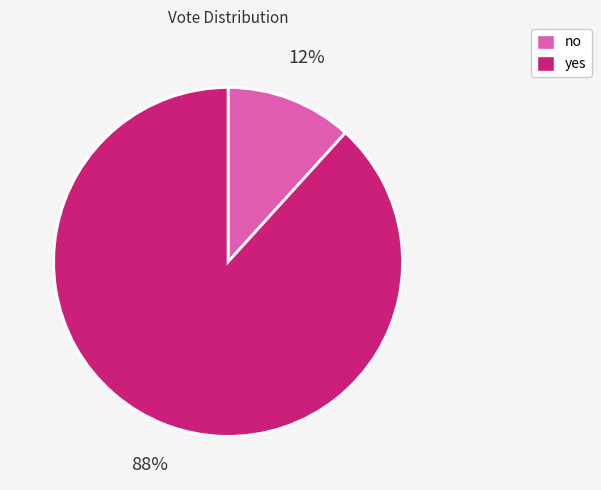

How many slices are in this pie chart?

2